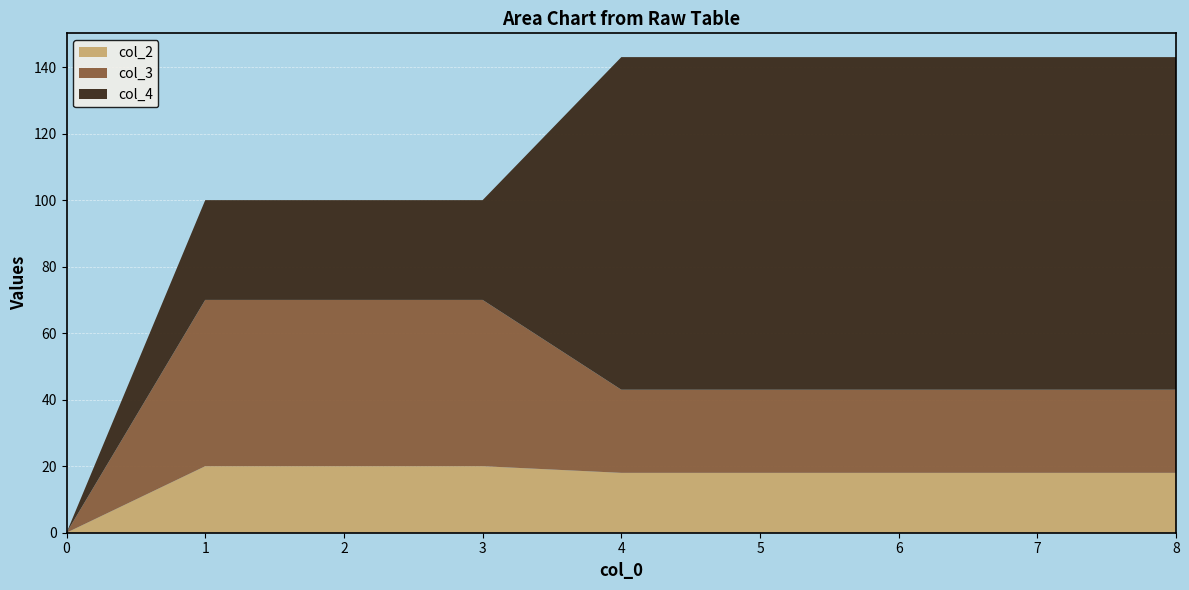

Reading left to right, extract all data points from this chart.

col_2: 0	20	20	20	18	18	18	18	18
col_3: 0	50	50	50	25	25	25	25	25
col_4: 0	30	30	30	100	100	100	100	100